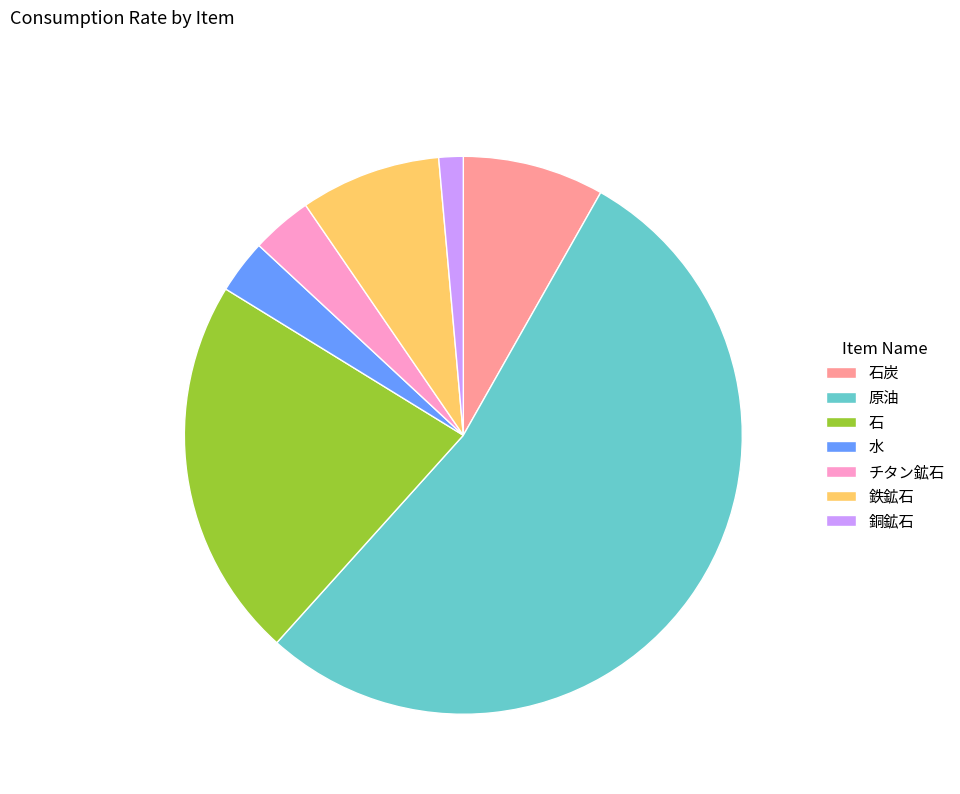

Combined, do 銅鉱石 and 鉄鉱石 account for over 50%?

No